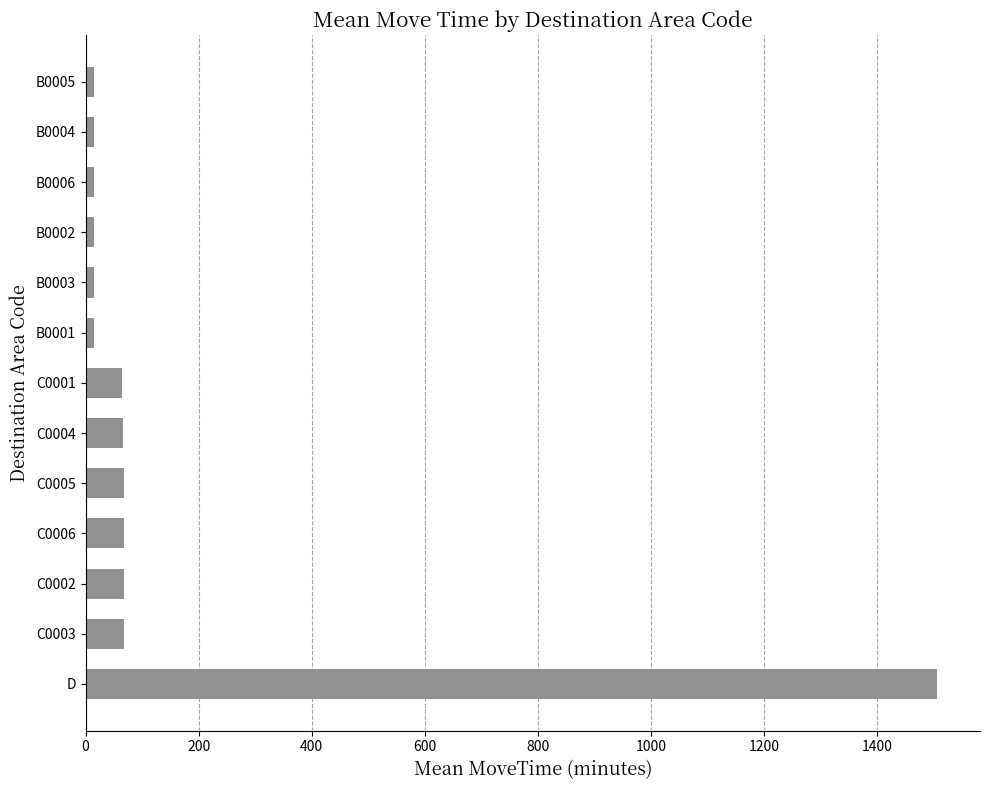

What is the average value?

153.8